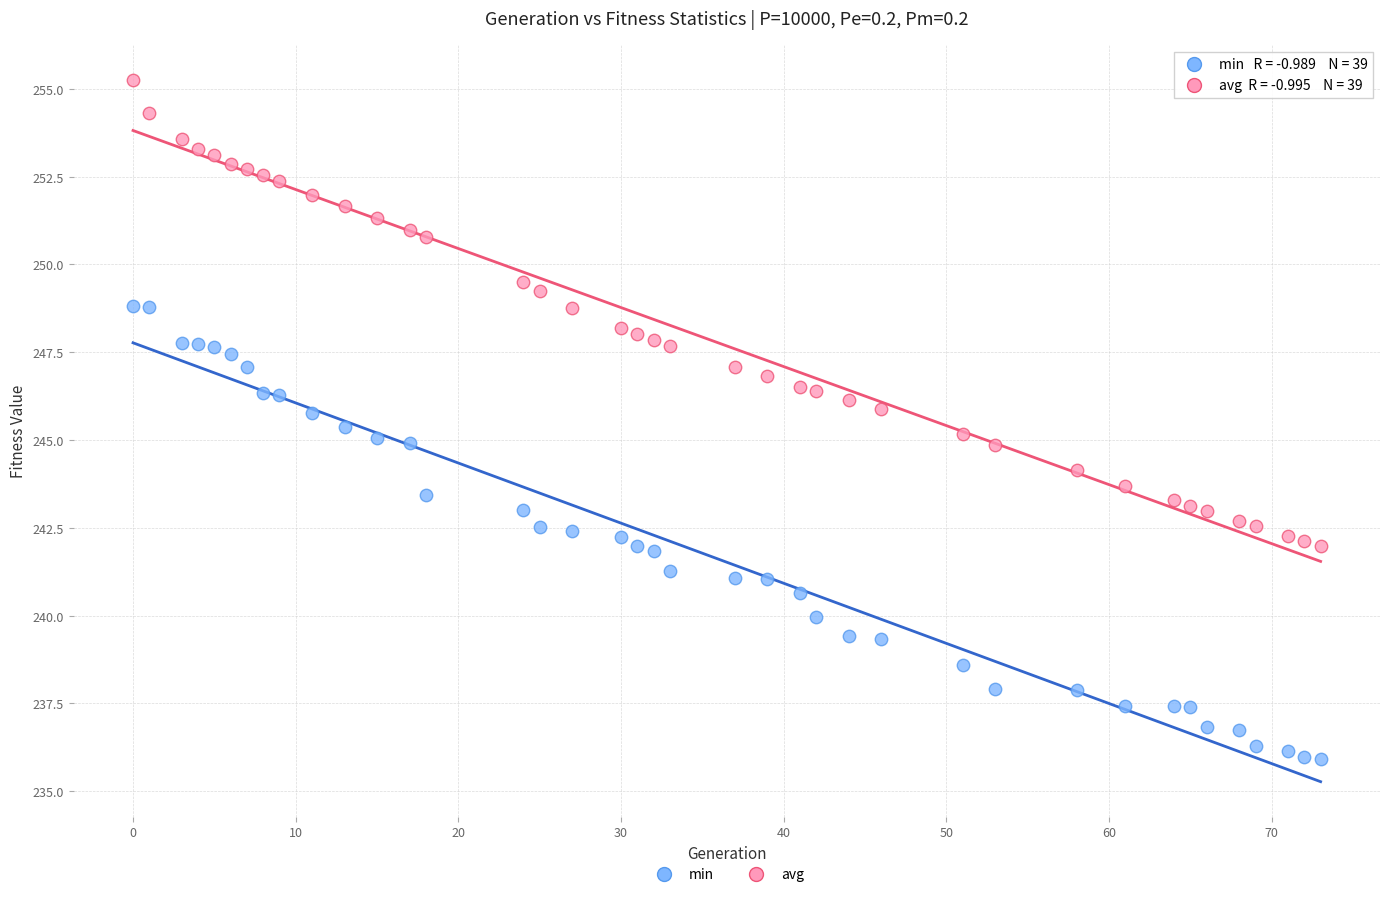

Across all data points, what is the range of Y values (max minus min)?

19.3